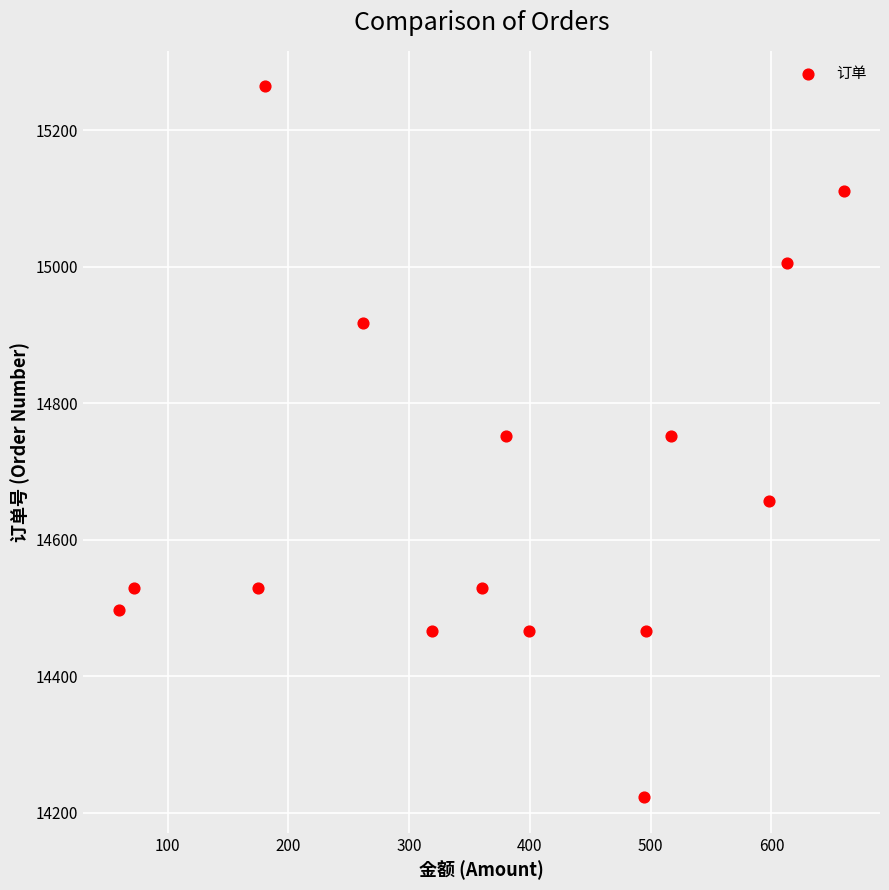

What is the range of Y values (max minus min)?

1041